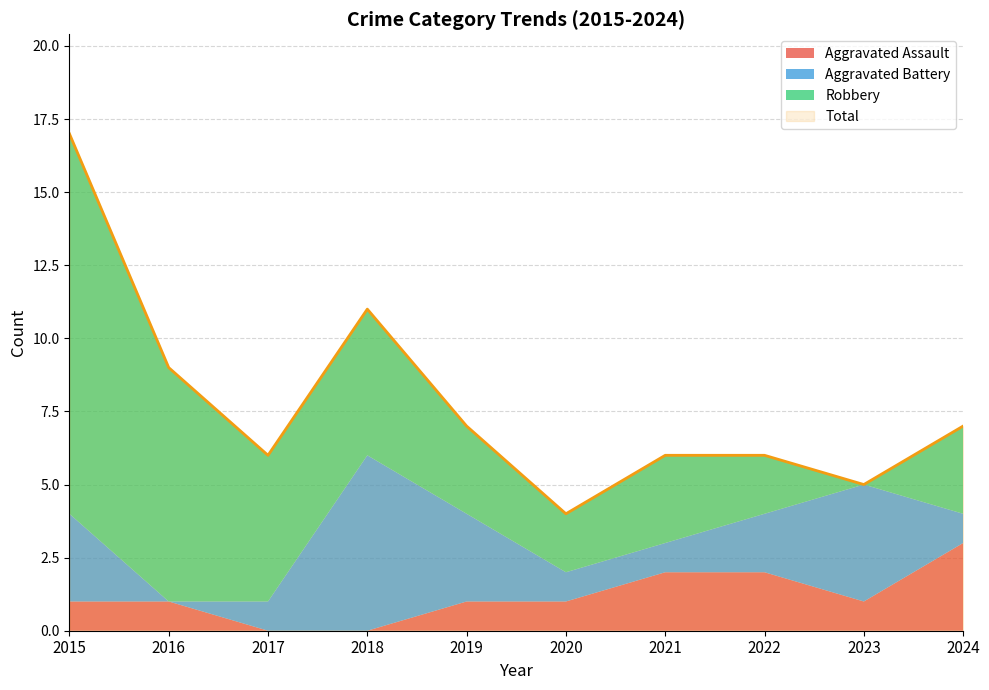

What is the difference between the highest and lowest values at 2017?

6